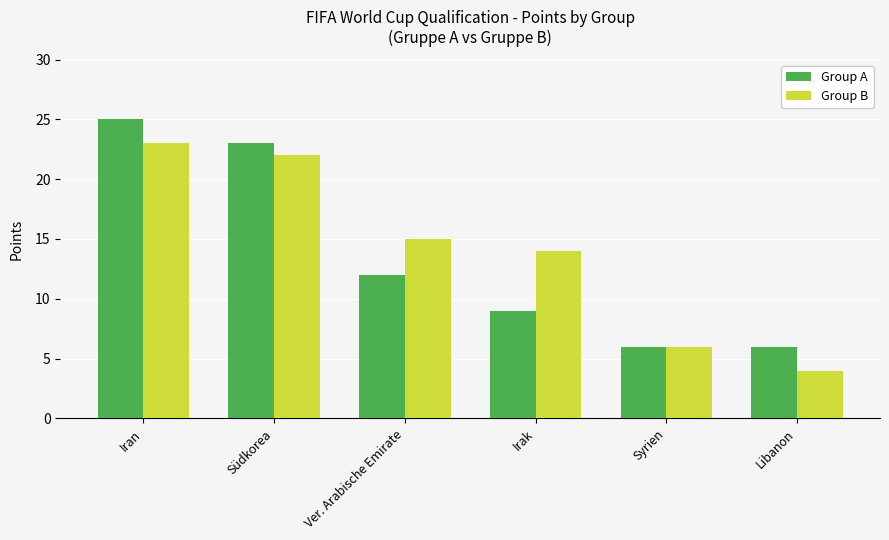

What is the difference between the maximum and minimum values in the Group B series?

19